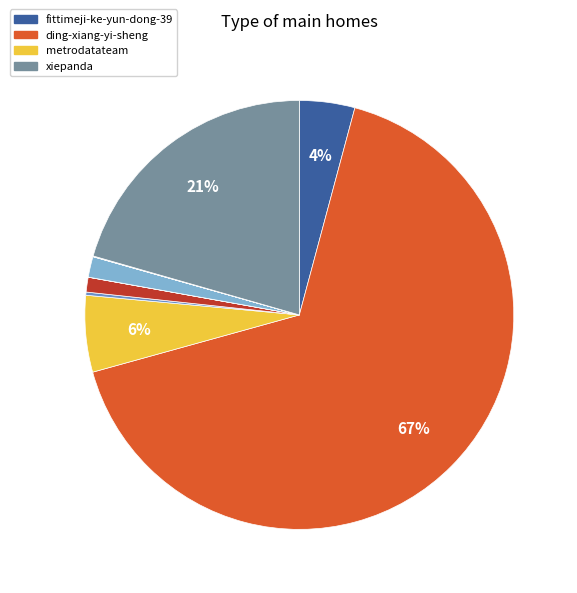

What is the largest slice in the pie chart?

ding-xiang-yi-sheng